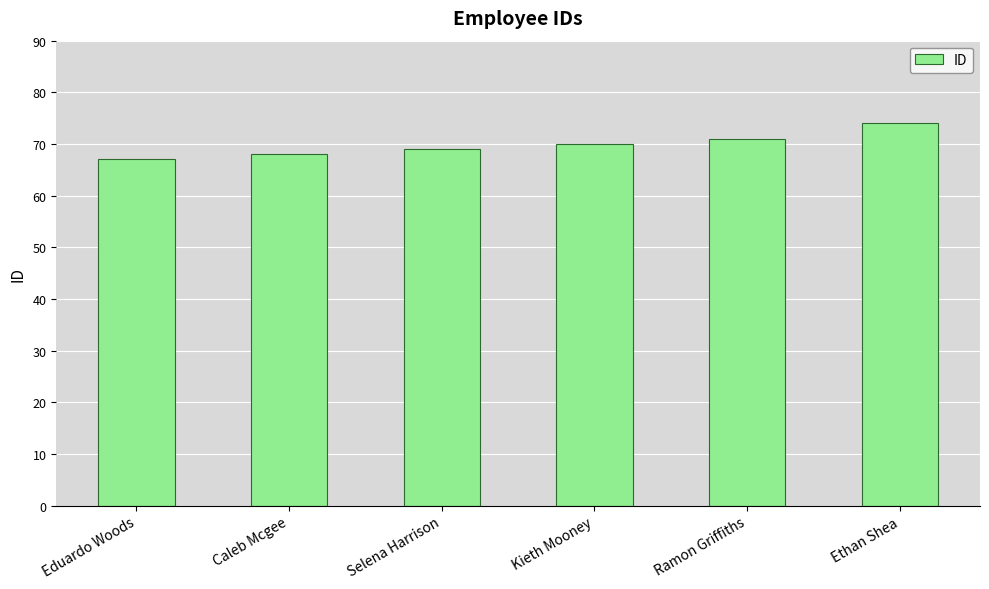

Reading left to right, what are all the values shown in this chart?

Eduardo Woods=67	Caleb Mcgee=68	Selena Harrison=69	Kieth Mooney=70	Ramon Griffiths=71	Ethan Shea=74